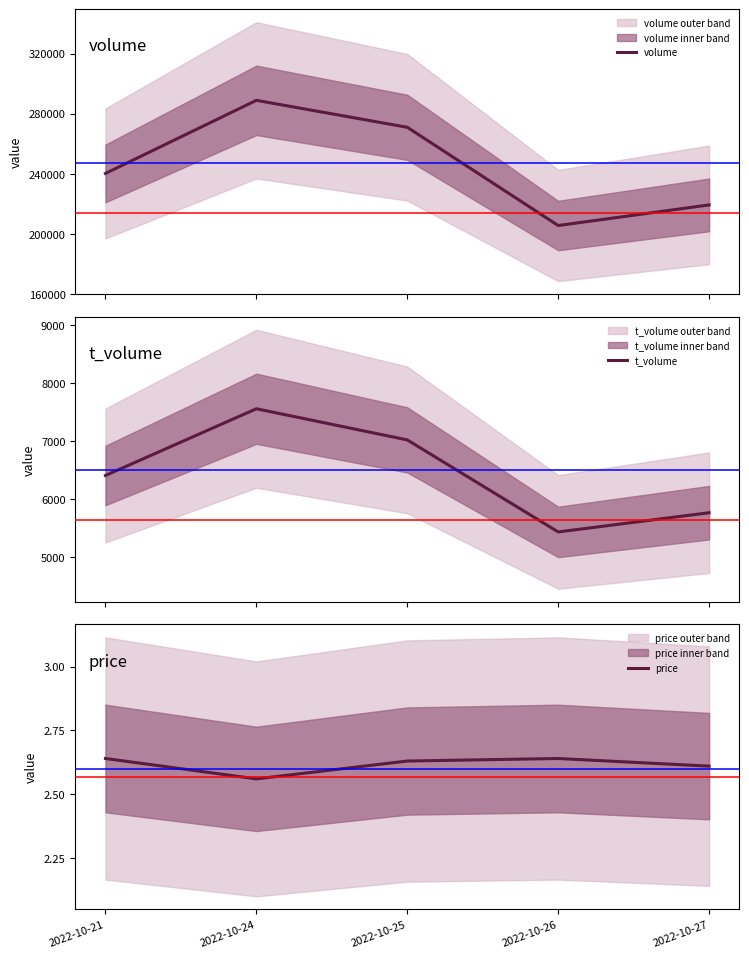

How many interior local peaks does the price series have?

1